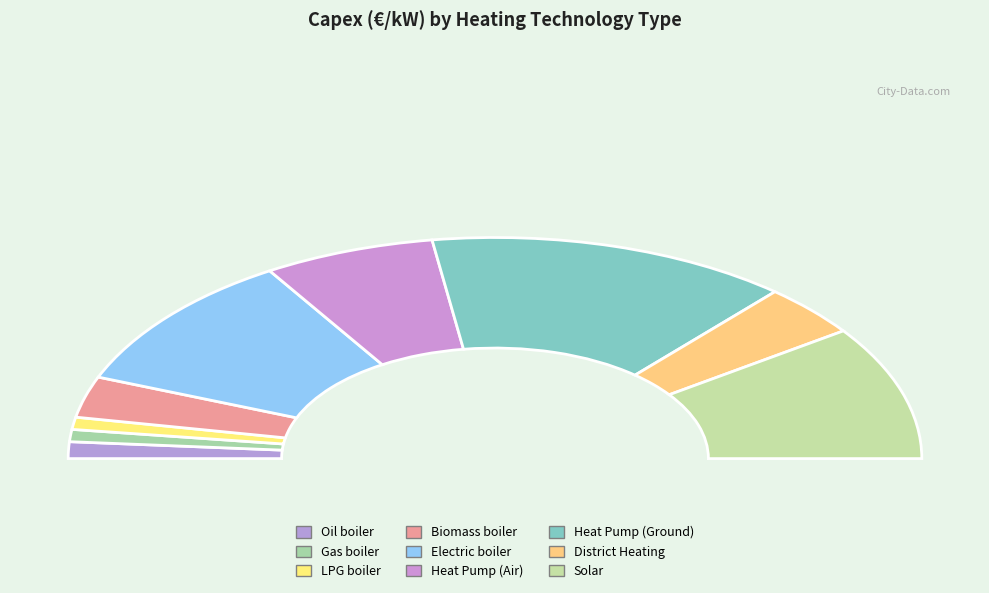

What is the largest slice in the pie chart?

Heat Pump (Ground)